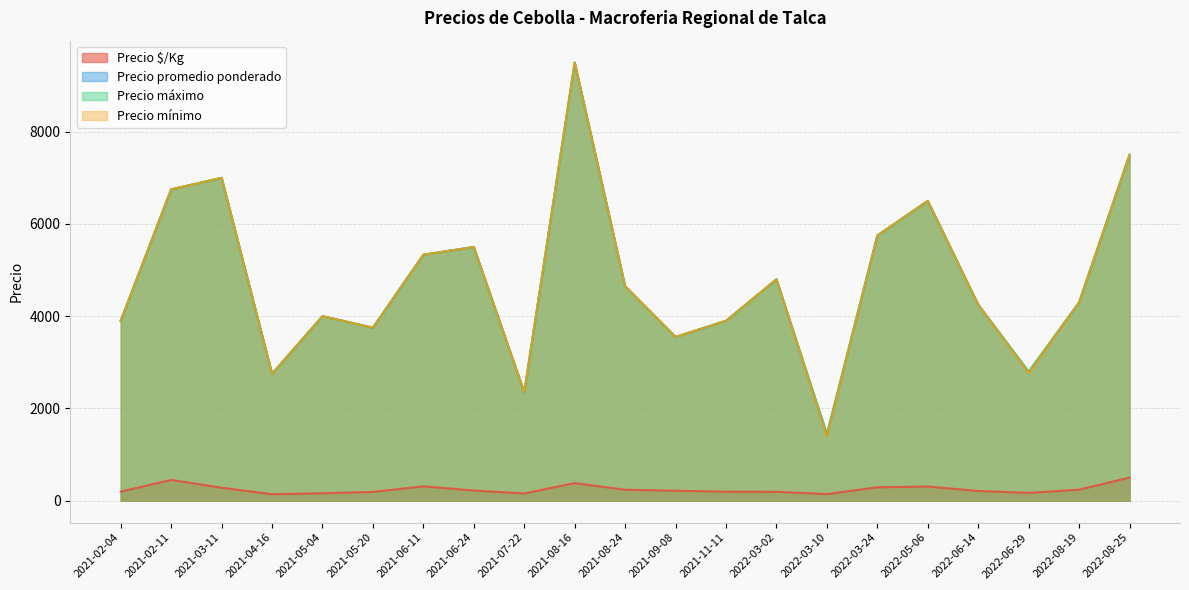

Which has a higher value, 2022-05-06 or 2022-03-02?

2022-05-06